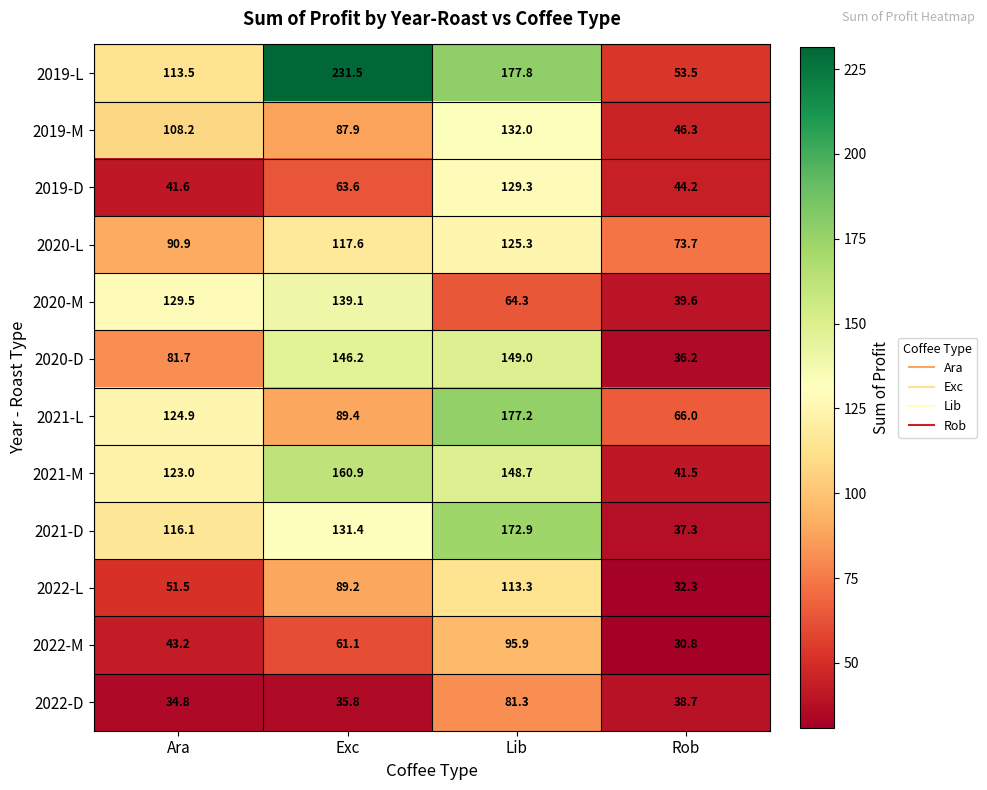

Rank the categories by 2021-D value from lowest to highest.

Rob, Ara, Exc, Lib